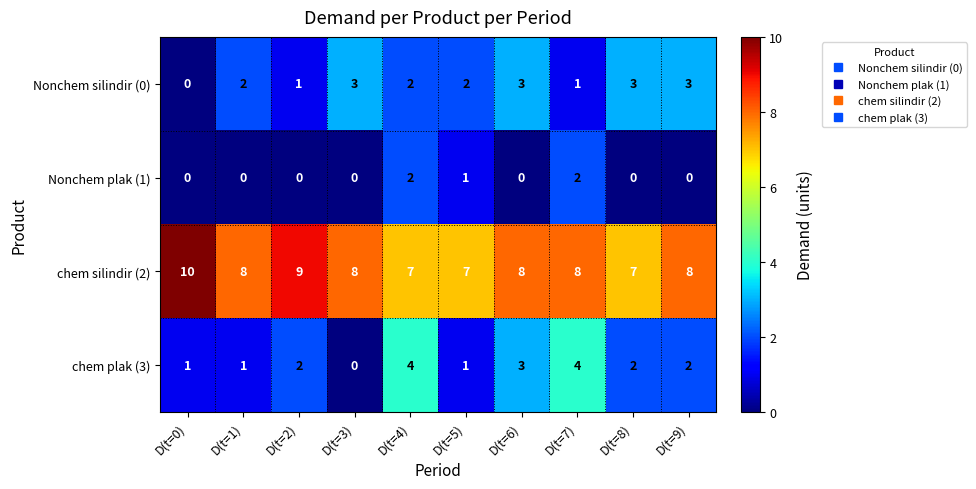

At D(t=2), list the series in order from smallest to largest.

Nonchem plak (1), Nonchem silindir (0), chem plak (3), chem silindir (2)